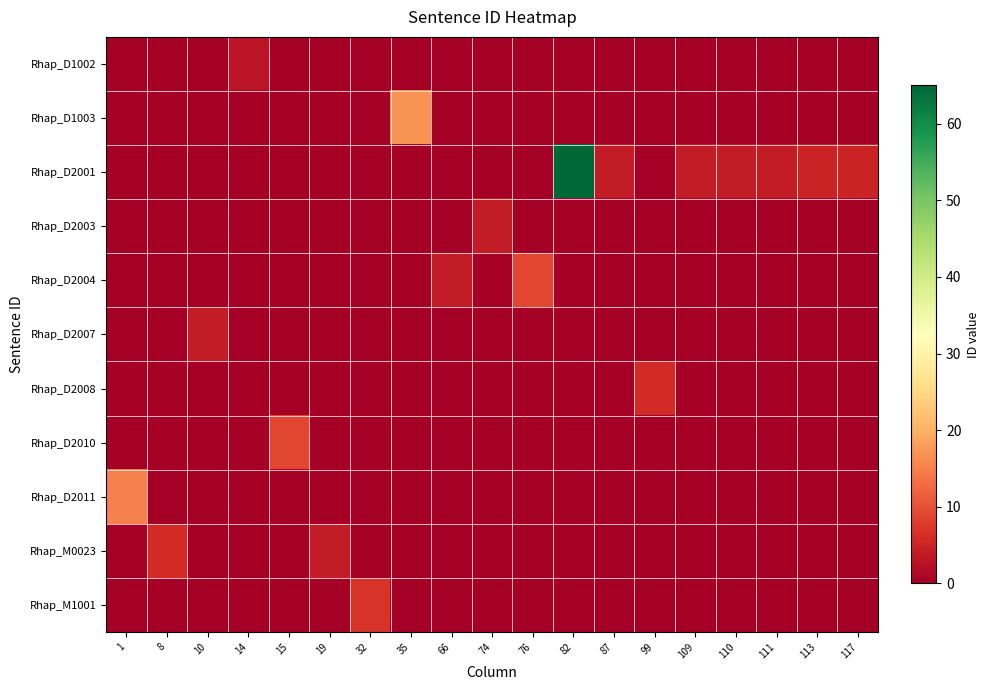

Reading left to right, list all the values displayed in this chart.

Rhap_D1002: 1=0	8=0	10=0	14=3	15=0	19=0	32=0	35=0	66=0	74=0	76=0	82=0	87=0	99=0	109=0	110=0	111=0	113=0	117=0
Rhap_D1003: 1=0	8=0	10=0	14=0	15=0	19=0	32=0	35=17	66=0	74=0	76=0	82=0	87=0	99=0	109=0	110=0	111=0	113=0	117=0
Rhap_D2001: 1=0	8=0	10=0	14=0	15=0	19=0	32=0	35=0	66=0	74=0	76=0	82=65	87=4	99=0	109=4	110=4	111=4	113=5	117=5
Rhap_D2003: 1=0	8=0	10=0	14=0	15=0	19=0	32=0	35=0	66=0	74=4	76=0	82=0	87=0	99=0	109=0	110=0	111=0	113=0	117=0
Rhap_D2004: 1=0	8=0	10=0	14=0	15=0	19=0	32=0	35=0	66=4	74=0	76=9	82=0	87=0	99=0	109=0	110=0	111=0	113=0	117=0
Rhap_D2007: 1=0	8=0	10=4	14=0	15=0	19=0	32=0	35=0	66=0	74=0	76=0	82=0	87=0	99=0	109=0	110=0	111=0	113=0	117=0
Rhap_D2008: 1=0	8=0	10=0	14=0	15=0	19=0	32=0	35=0	66=0	74=0	76=0	82=0	87=0	99=6	109=0	110=0	111=0	113=0	117=0
Rhap_D2010: 1=0	8=0	10=0	14=0	15=9	19=0	32=0	35=0	66=0	74=0	76=0	82=0	87=0	99=0	109=0	110=0	111=0	113=0	117=0
Rhap_D2011: 1=15	8=0	10=0	14=0	15=0	19=0	32=0	35=0	66=0	74=0	76=0	82=0	87=0	99=0	109=0	110=0	111=0	113=0	117=0
Rhap_M0023: 1=0	8=6	10=0	14=0	15=0	19=4	32=0	35=0	66=0	74=0	76=0	82=0	87=0	99=0	109=0	110=0	111=0	113=0	117=0
Rhap_M1001: 1=0	8=0	10=0	14=0	15=0	19=0	32=7	35=0	66=0	74=0	76=0	82=0	87=0	99=0	109=0	110=0	111=0	113=0	117=0